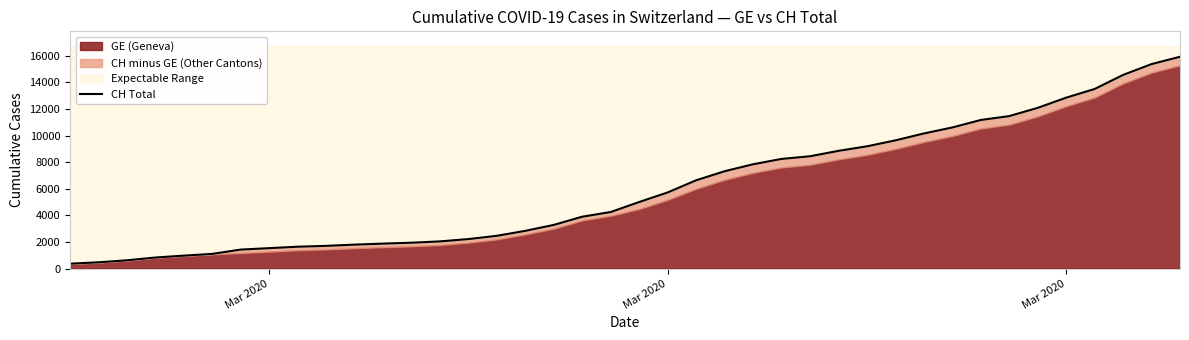

How many categories are shown in the chart?

40